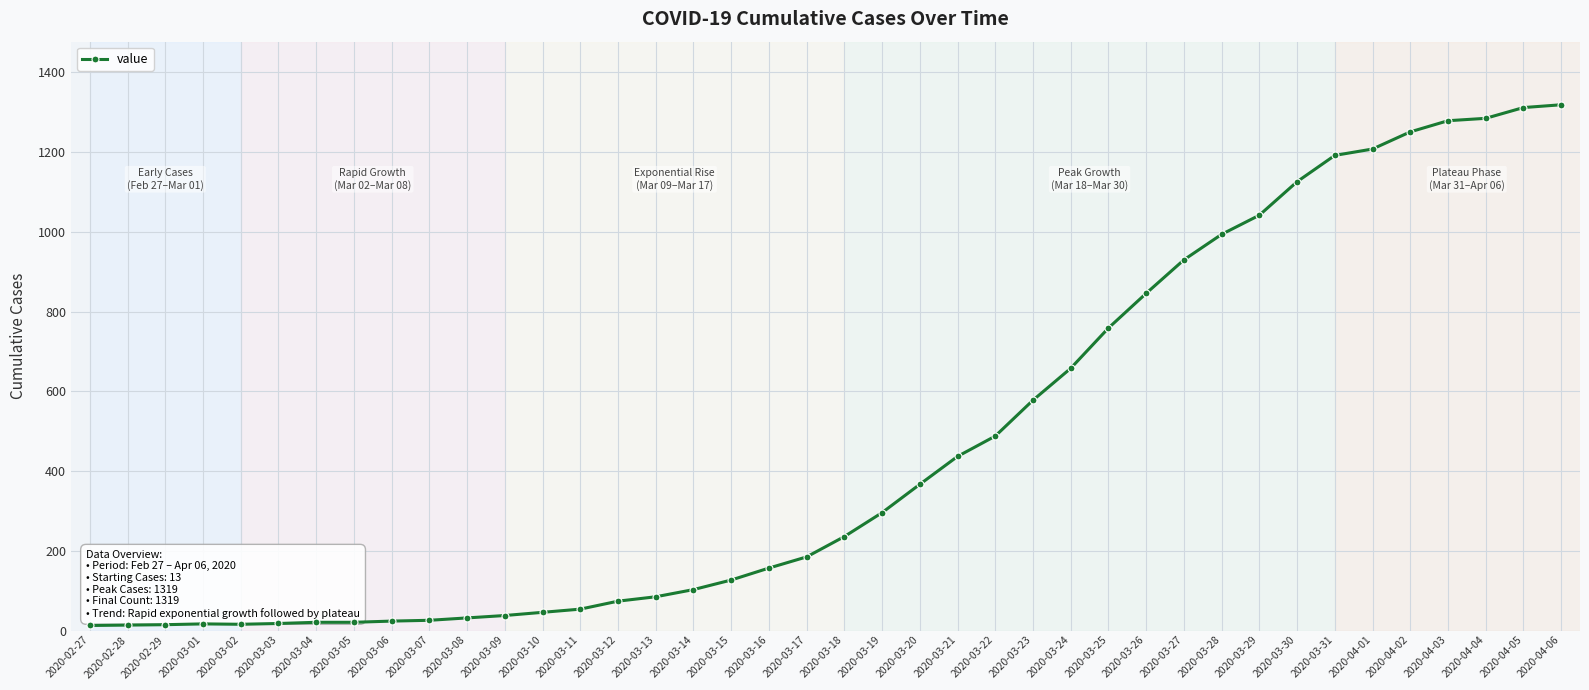

What is the change in value from 2020-03-29 to 2020-04-01?

+166